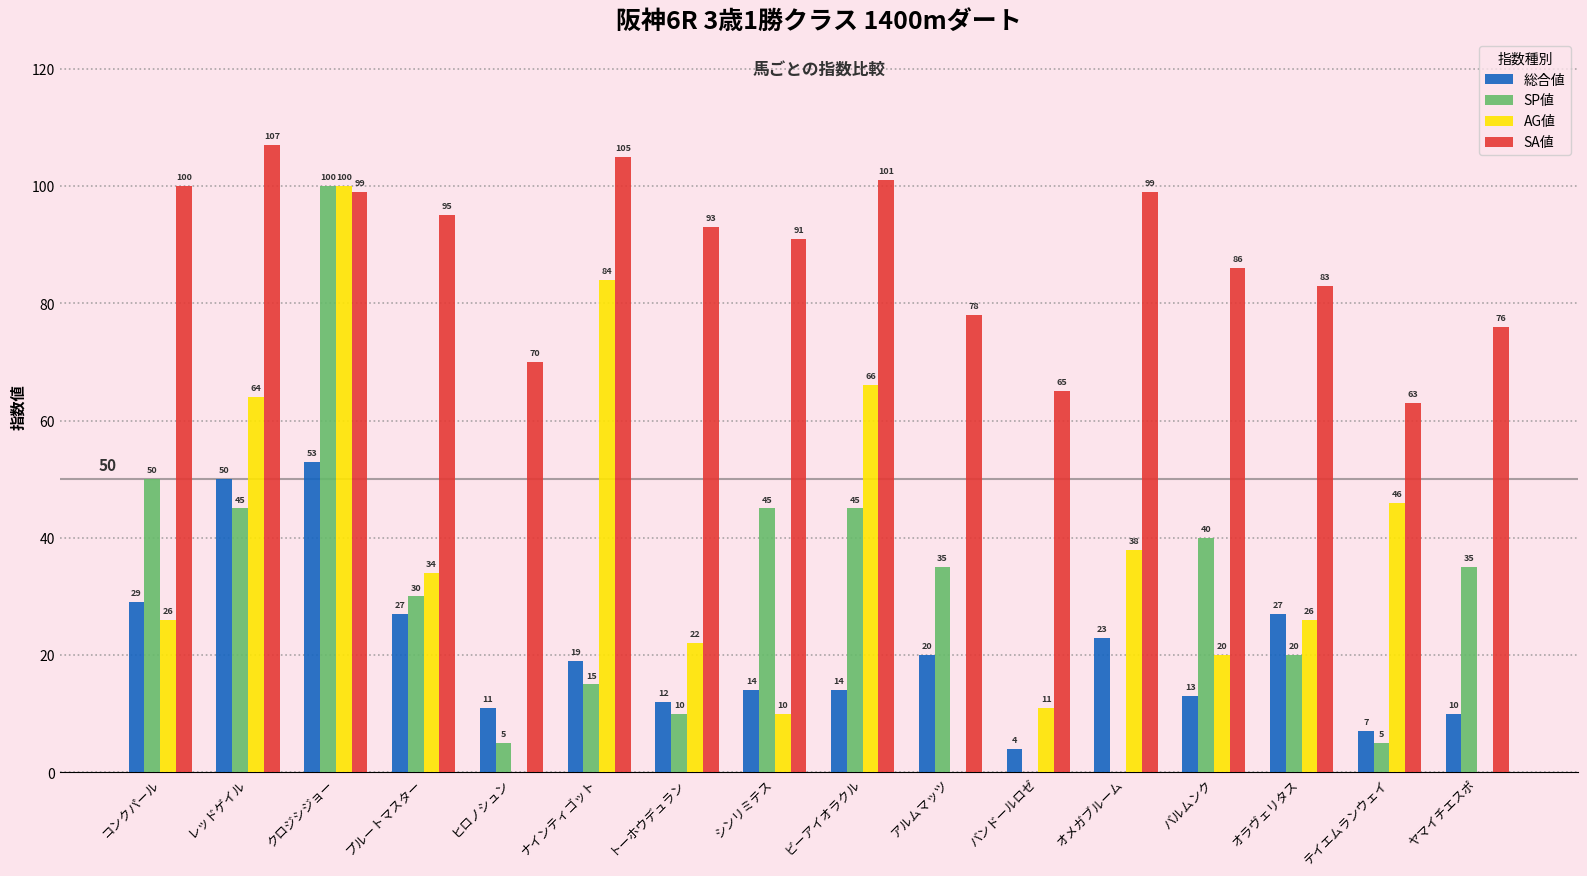

How many groups of bars are there?

16